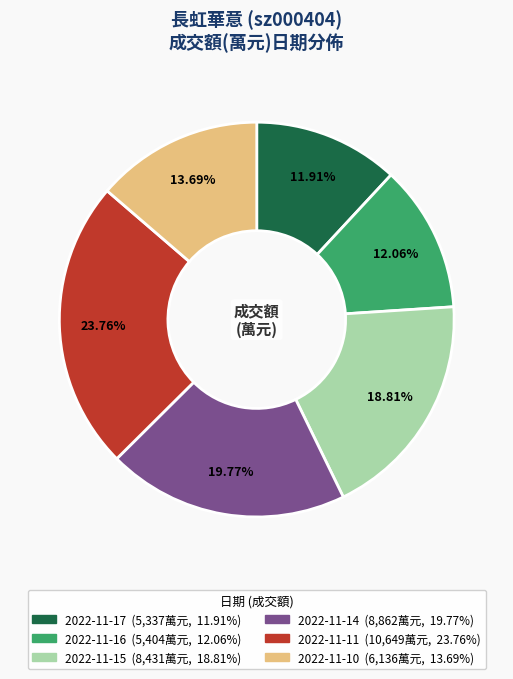

Does any single category account for the majority?

No